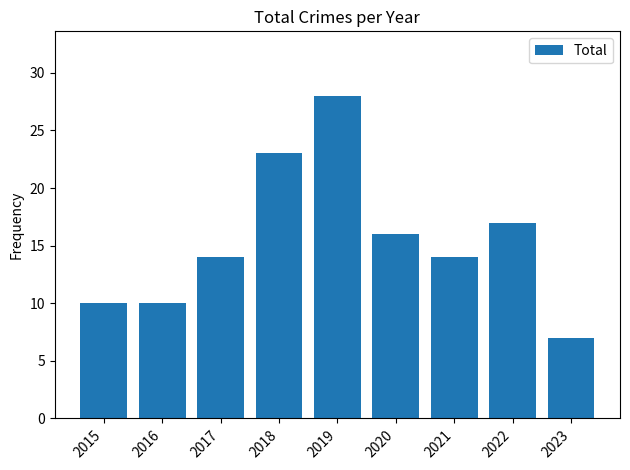

Does the chart contain any negative values?

No